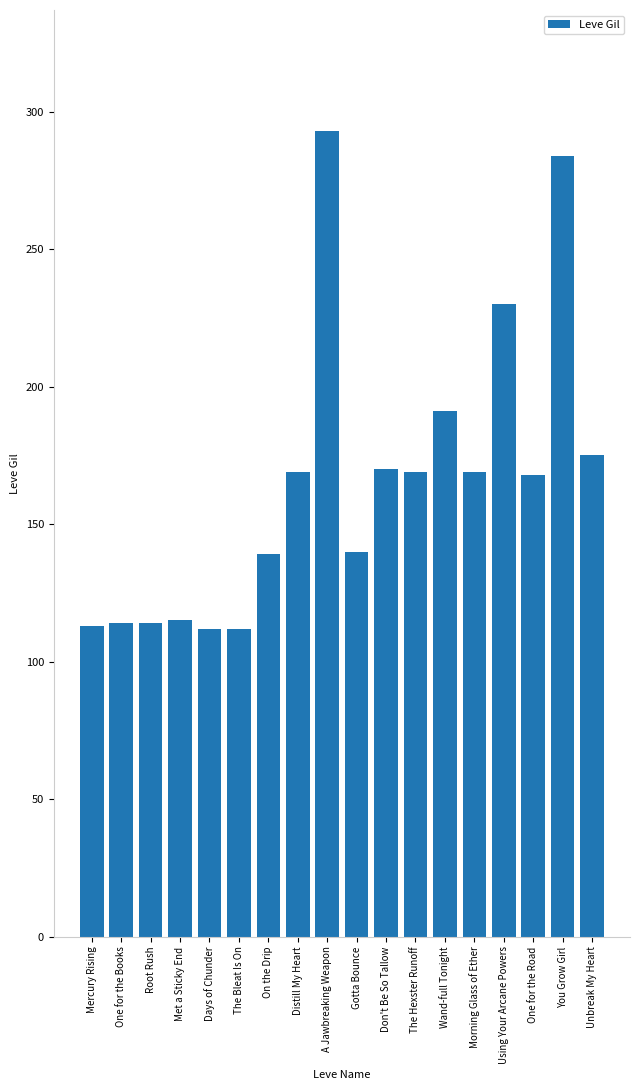

What is the label of the 2nd bar from the right?

You Grow Girl